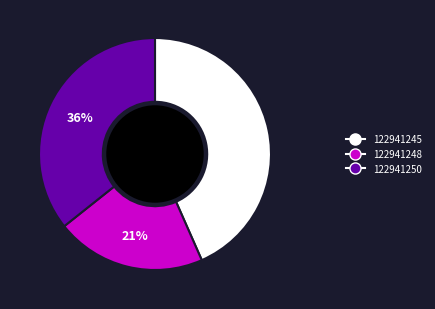

How many segments does this pie chart have?

3